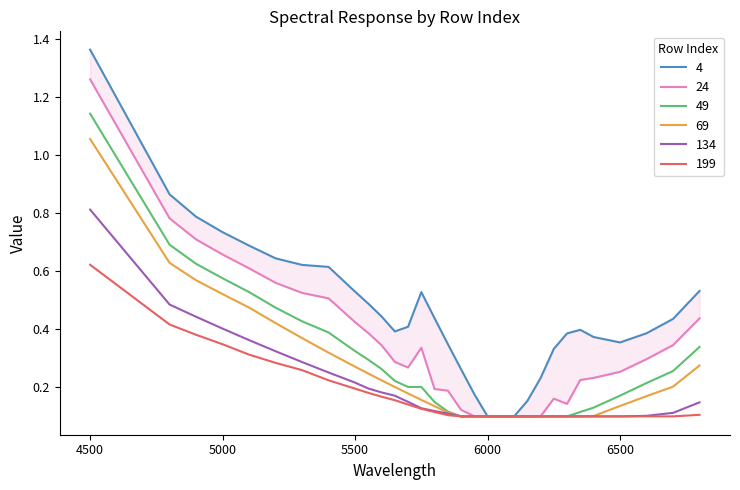

List the labels in order of 4 value, largest first.

4500, 4800, 4900, 5000, 5100, 5200, 5300, 5400, 6800, 5500, 5750, 5550, 5600, 5800, 6700, 5700, 6350, 5650, 6600, 6300, 6400, 6500, 5850, 6250, 5900, 6200, 5950, 6150, 6000, 6050, 6100